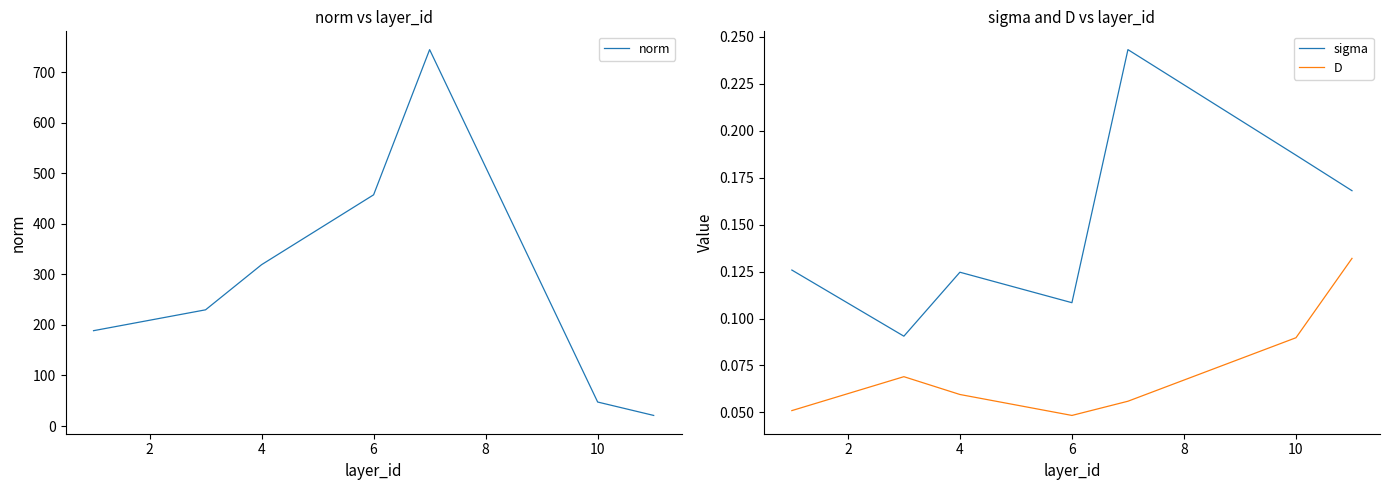

What is the maximum value shown in the chart?

744.3